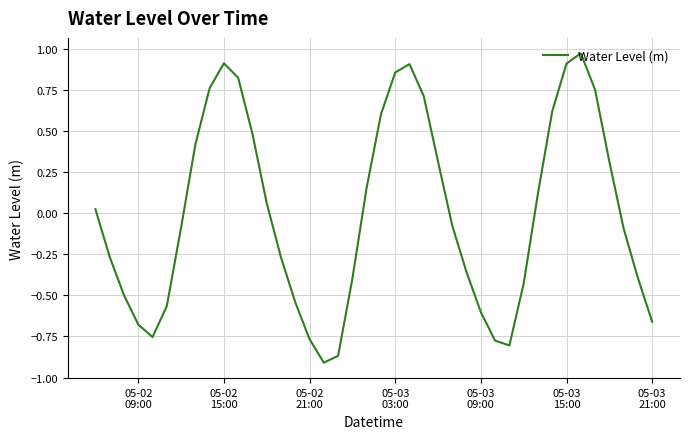

What is the difference between the maximum and minimum values?

1.9